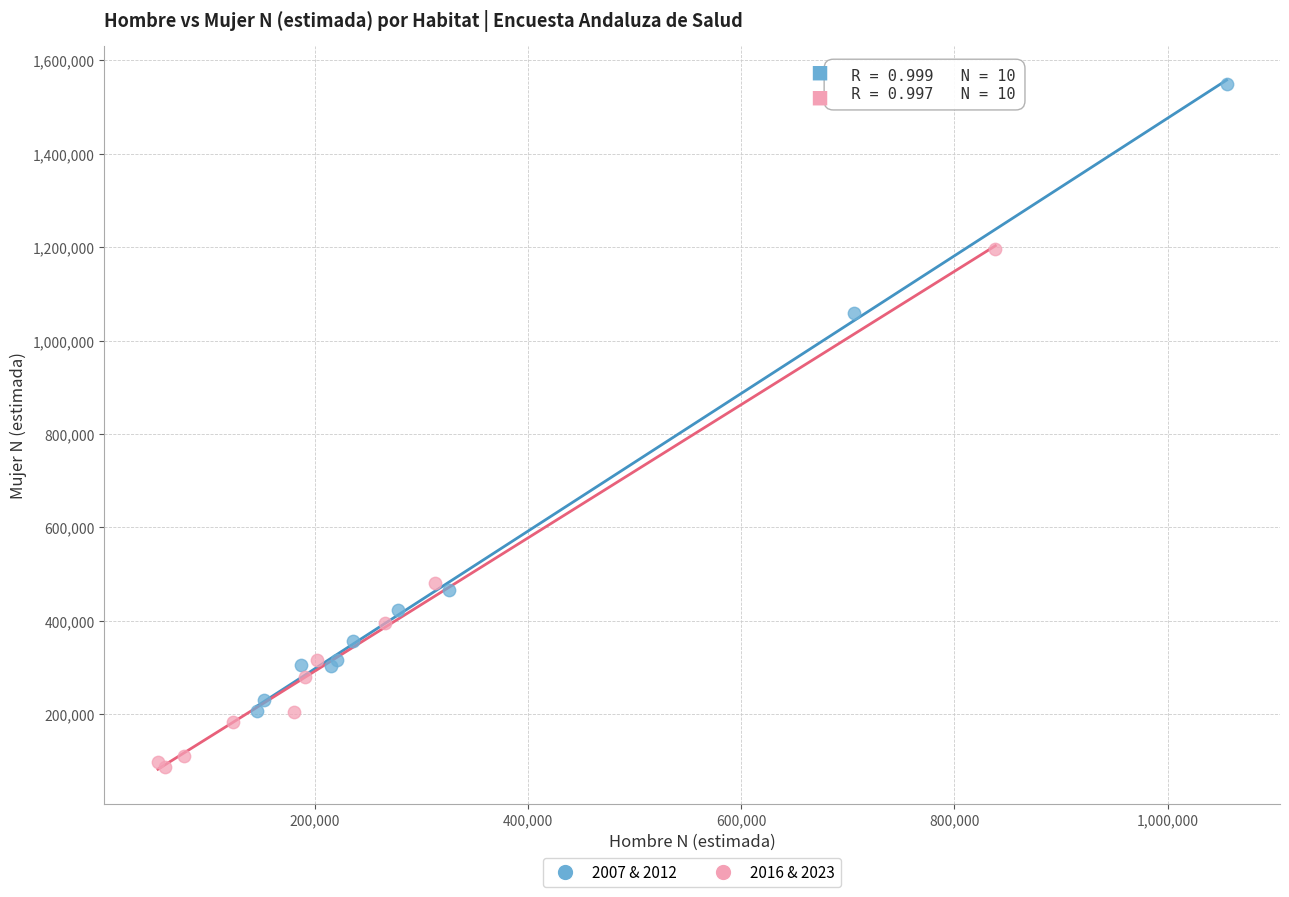

Which series contains the highest Y value?

2007 & 2012